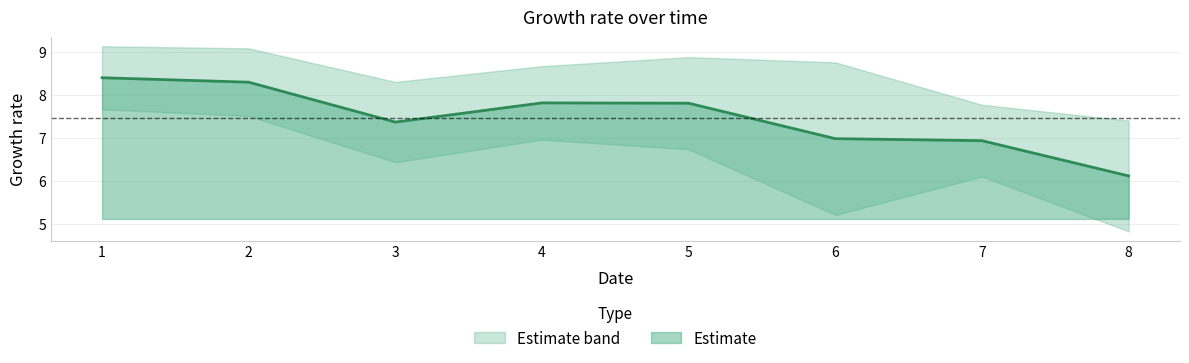

At 6, list the series in order from smallest to largest.

lower, mean, upper